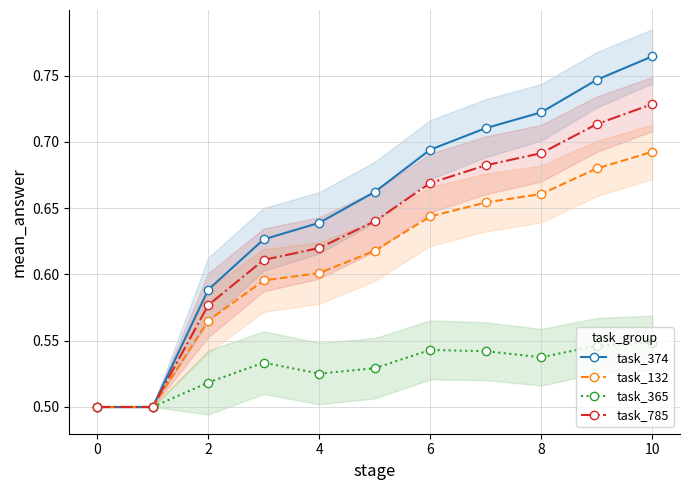

True or false: task_132 has more than 2 interior local peaks.

False